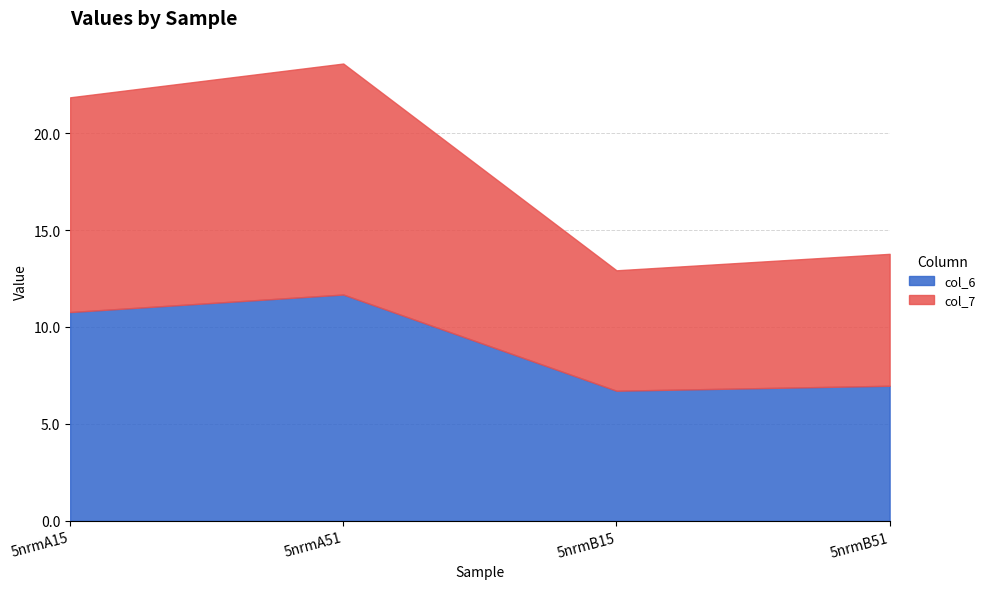

Is it true that col_7 equals 11.9 at 5nrmA51?

True